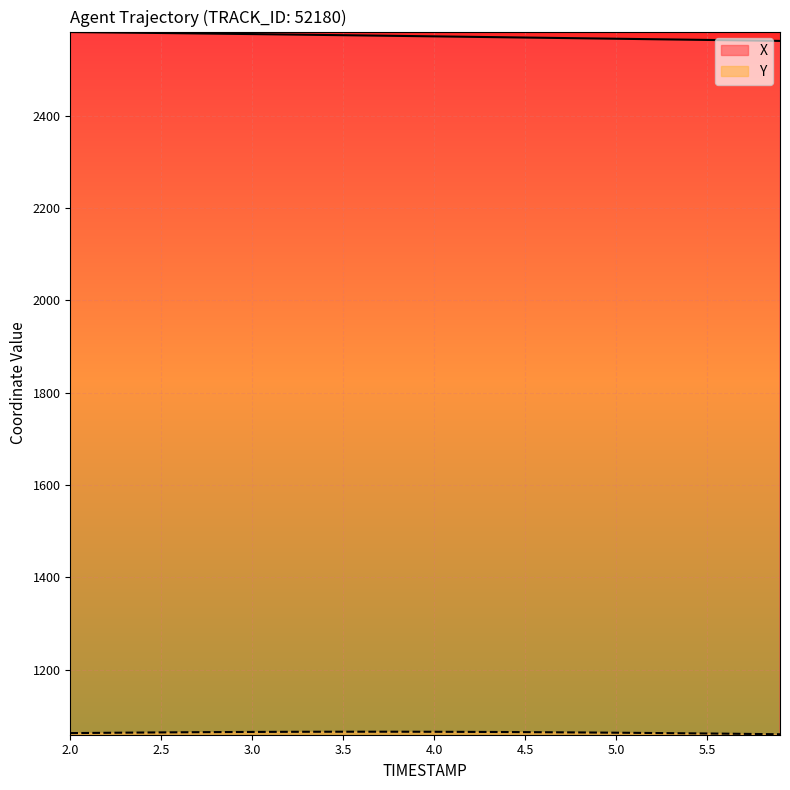

What is the sum of all X values?

102906.4